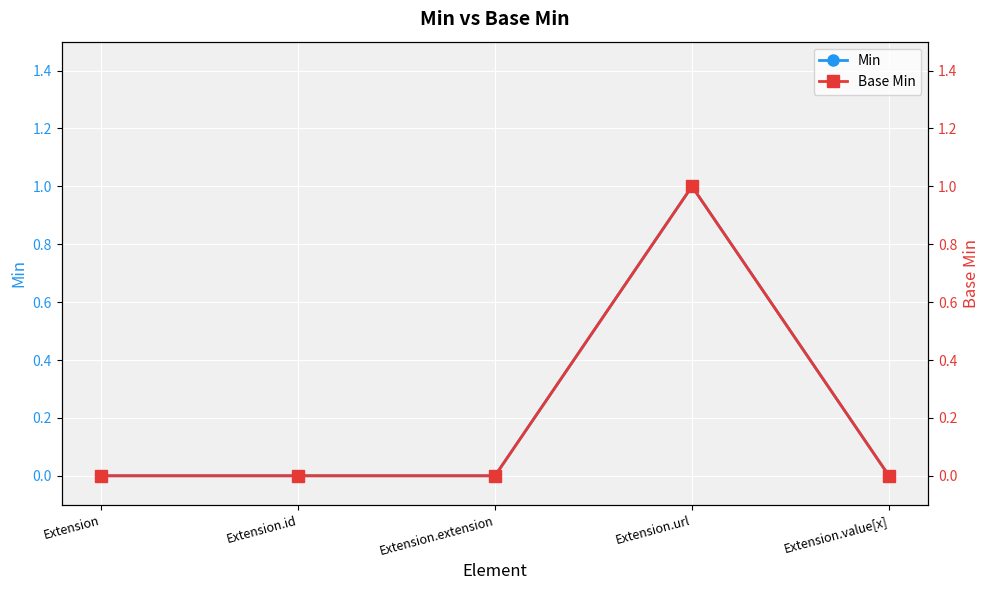

How many data points in Base Min are above 0?

1